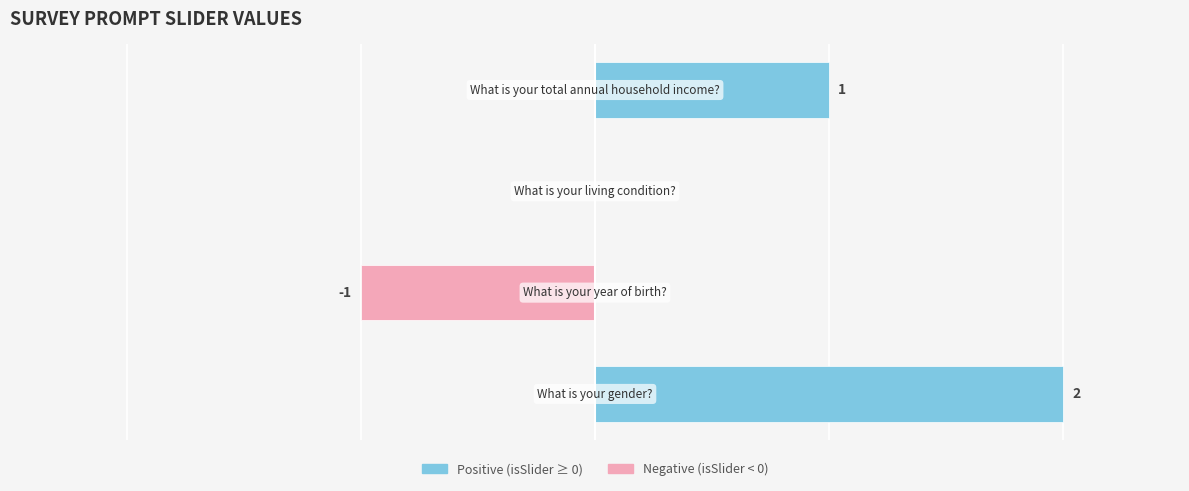

Rank the categories by Positive (isSlider ≥ 0) value from lowest to highest.

1, 2, 3, 0